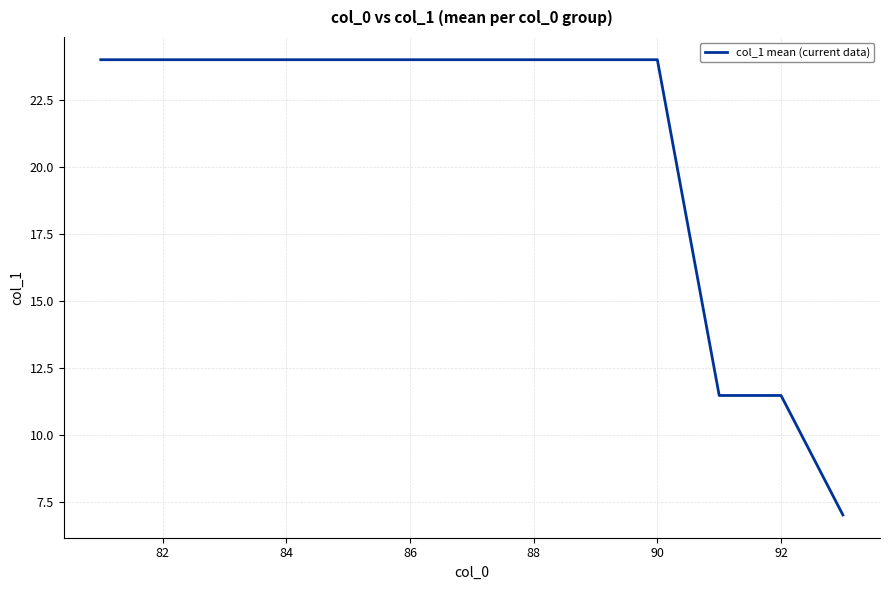

Reading left to right, list all the values displayed in this chart.

24.0	24.0	24.0	24.0	24.0	24.0	24.0	24.0	24.0	11.5	11.5	7.0